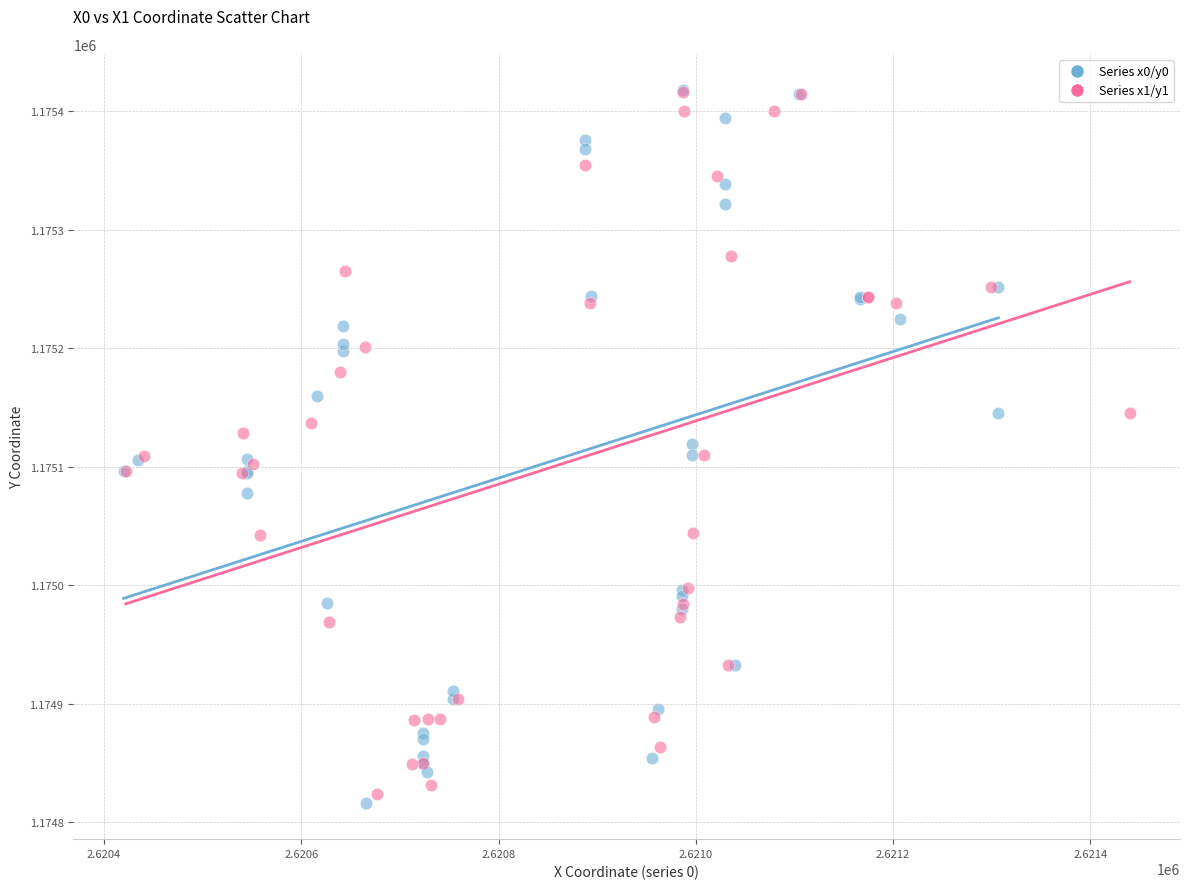

Which series has the largest Y range (max minus min)?

Series x0/y0